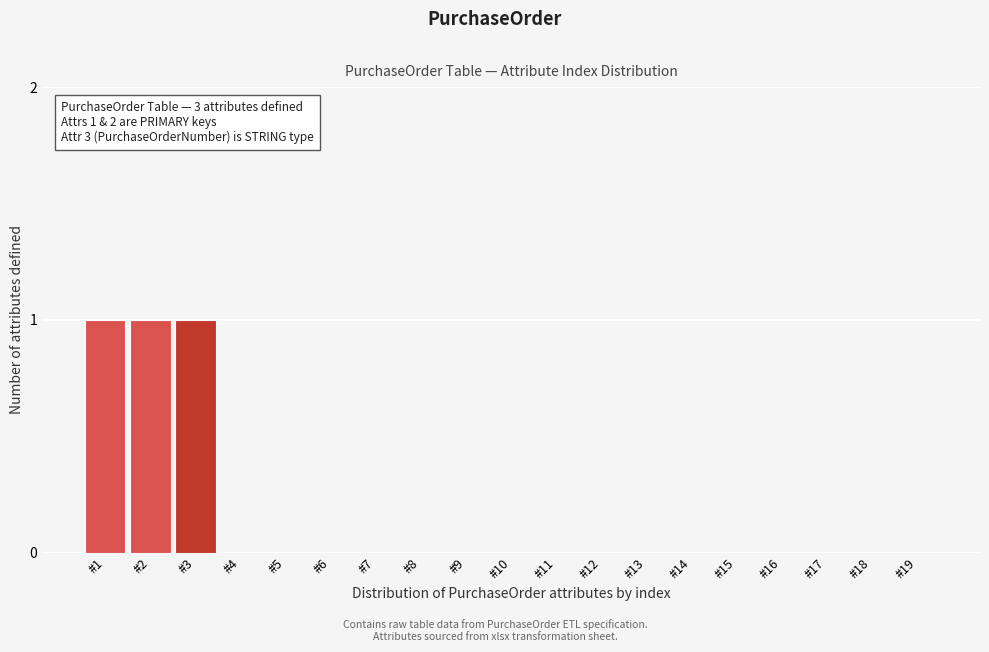

Reading left to right, extract all data points from this chart.

#1=1	#2=1	#3=1	#4=0	#5=0	#6=0	#7=0	#8=0	#9=0	#10=0	#11=0	#12=0	#13=0	#14=0	#15=0	#16=0	#17=0	#18=0	#19=0